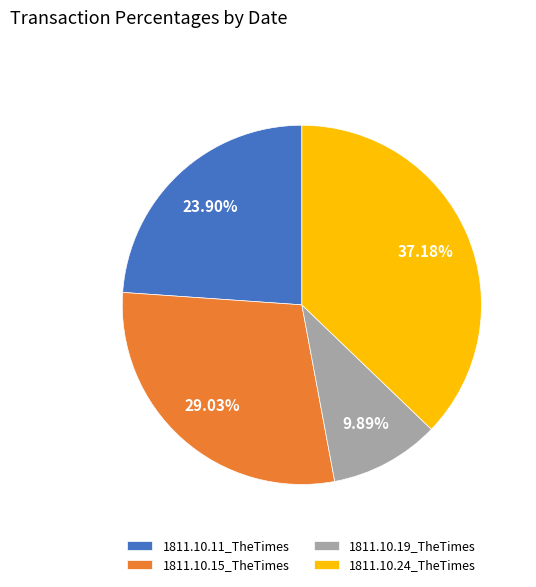

Which category has the smallest portion of the pie?

1811.10.19_TheTimes